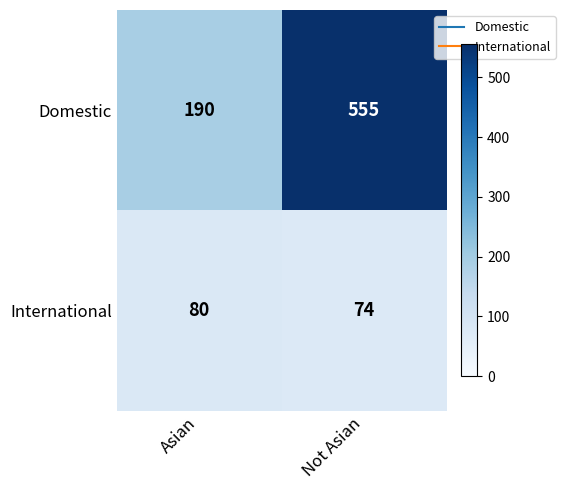

List the series in order of their peak value, lowest first.

International, Domestic